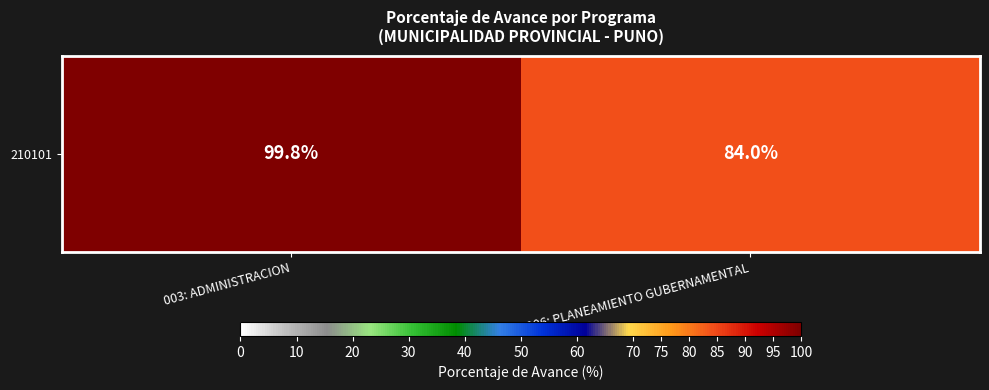

Rank the categories by value from lowest to highest.

006: PLANEAMIENTO GUBERNAMENTAL, 003: ADMINISTRACION